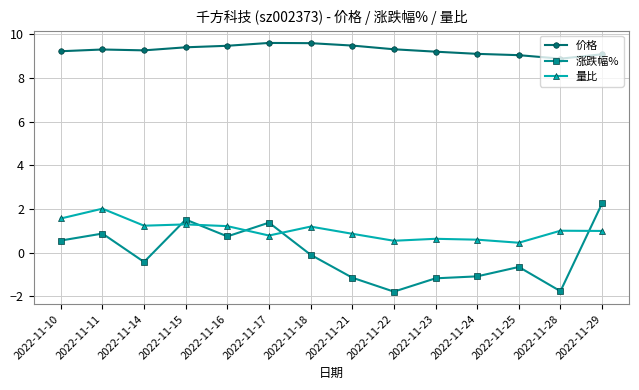

What is the difference between the maximum and minimum values in the 价格 series?

0.7